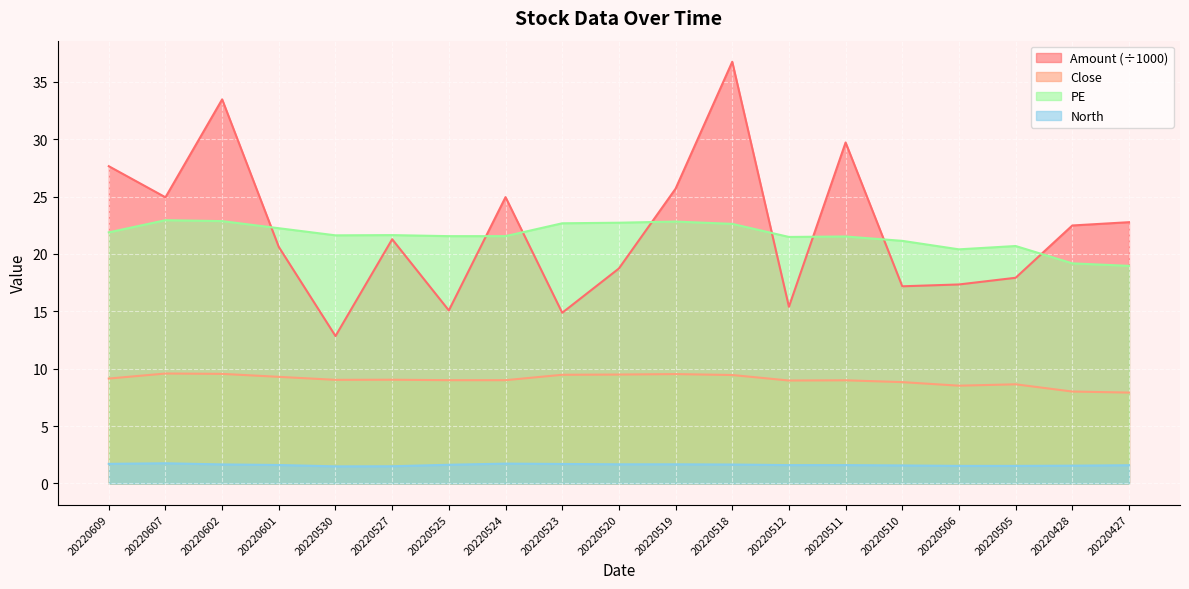

Which series ends up on top after the final intersection of PE and Amount?

Amount